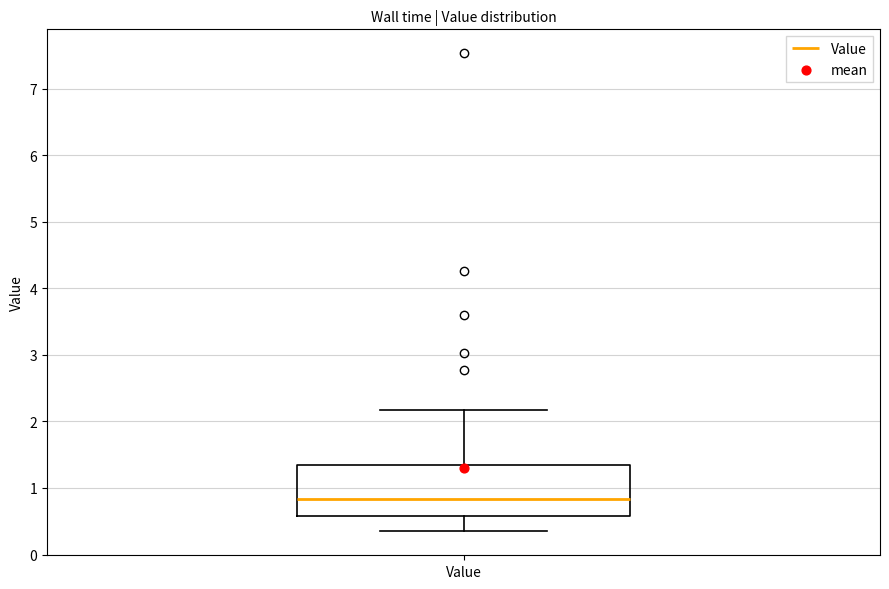

Transcribe this box plot: give where the median line is, the range the box spans, and where the two whiskers end, as read against the y-axis. The values are not printed on the chart, so give them approximately, as read against the axis.

median 0.8, box 0.6 to 1.3, whiskers 0.3 to 2.2